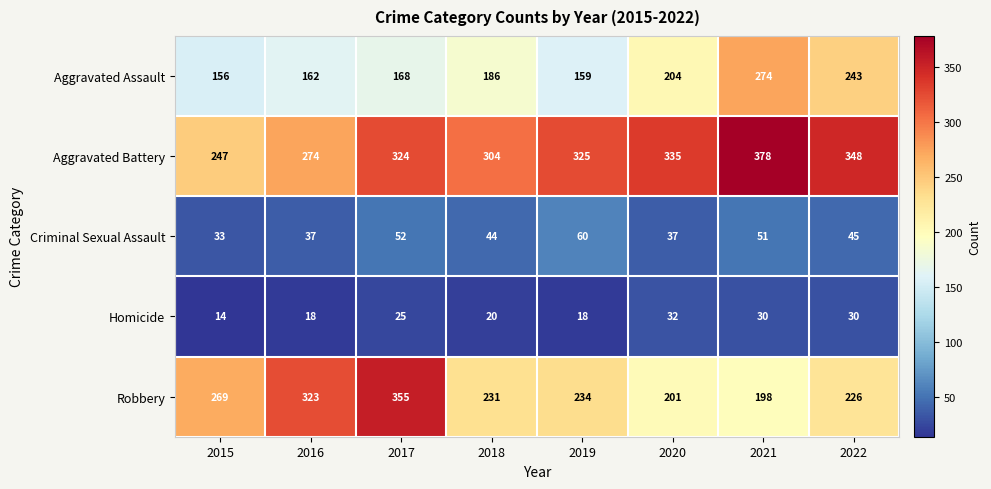

Is it true that Criminal Sexual Assault equals 17 at 2020?

False